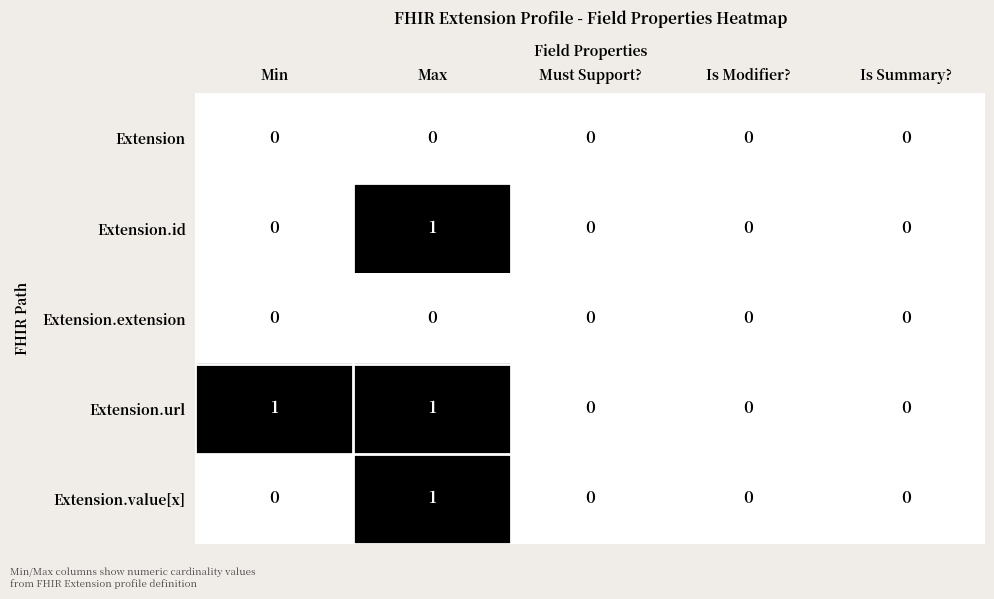

Reading left to right, what are all the values shown in this chart?

Extension: Min=0	Max=0	Must Support?=0	Is Modifier?=0	Is Summary?=0
Extension.id: Min=0	Max=1	Must Support?=0	Is Modifier?=0	Is Summary?=0
Extension.extension: Min=0	Max=0	Must Support?=0	Is Modifier?=0	Is Summary?=0
Extension.url: Min=1	Max=1	Must Support?=0	Is Modifier?=0	Is Summary?=0
Extension.value[x]: Min=0	Max=1	Must Support?=0	Is Modifier?=0	Is Summary?=0